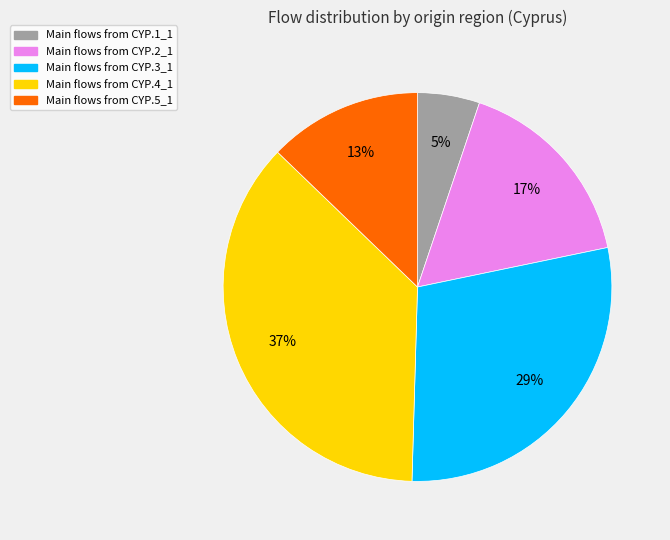

To the nearest percent, what is the average slice percentage?

20%